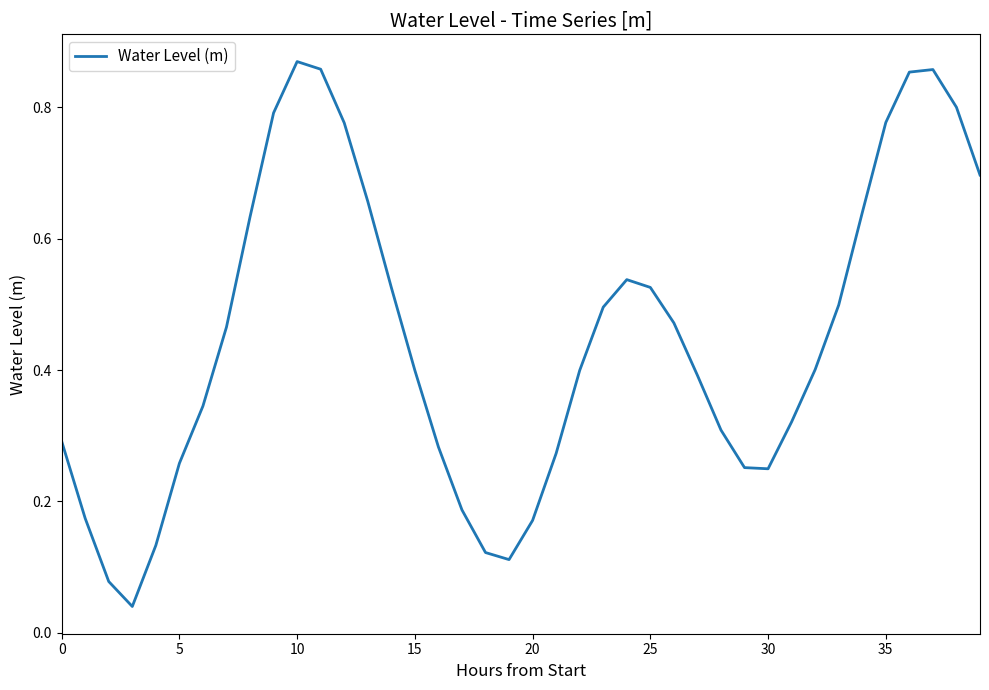

What is the label of the 8th point from the right?

32